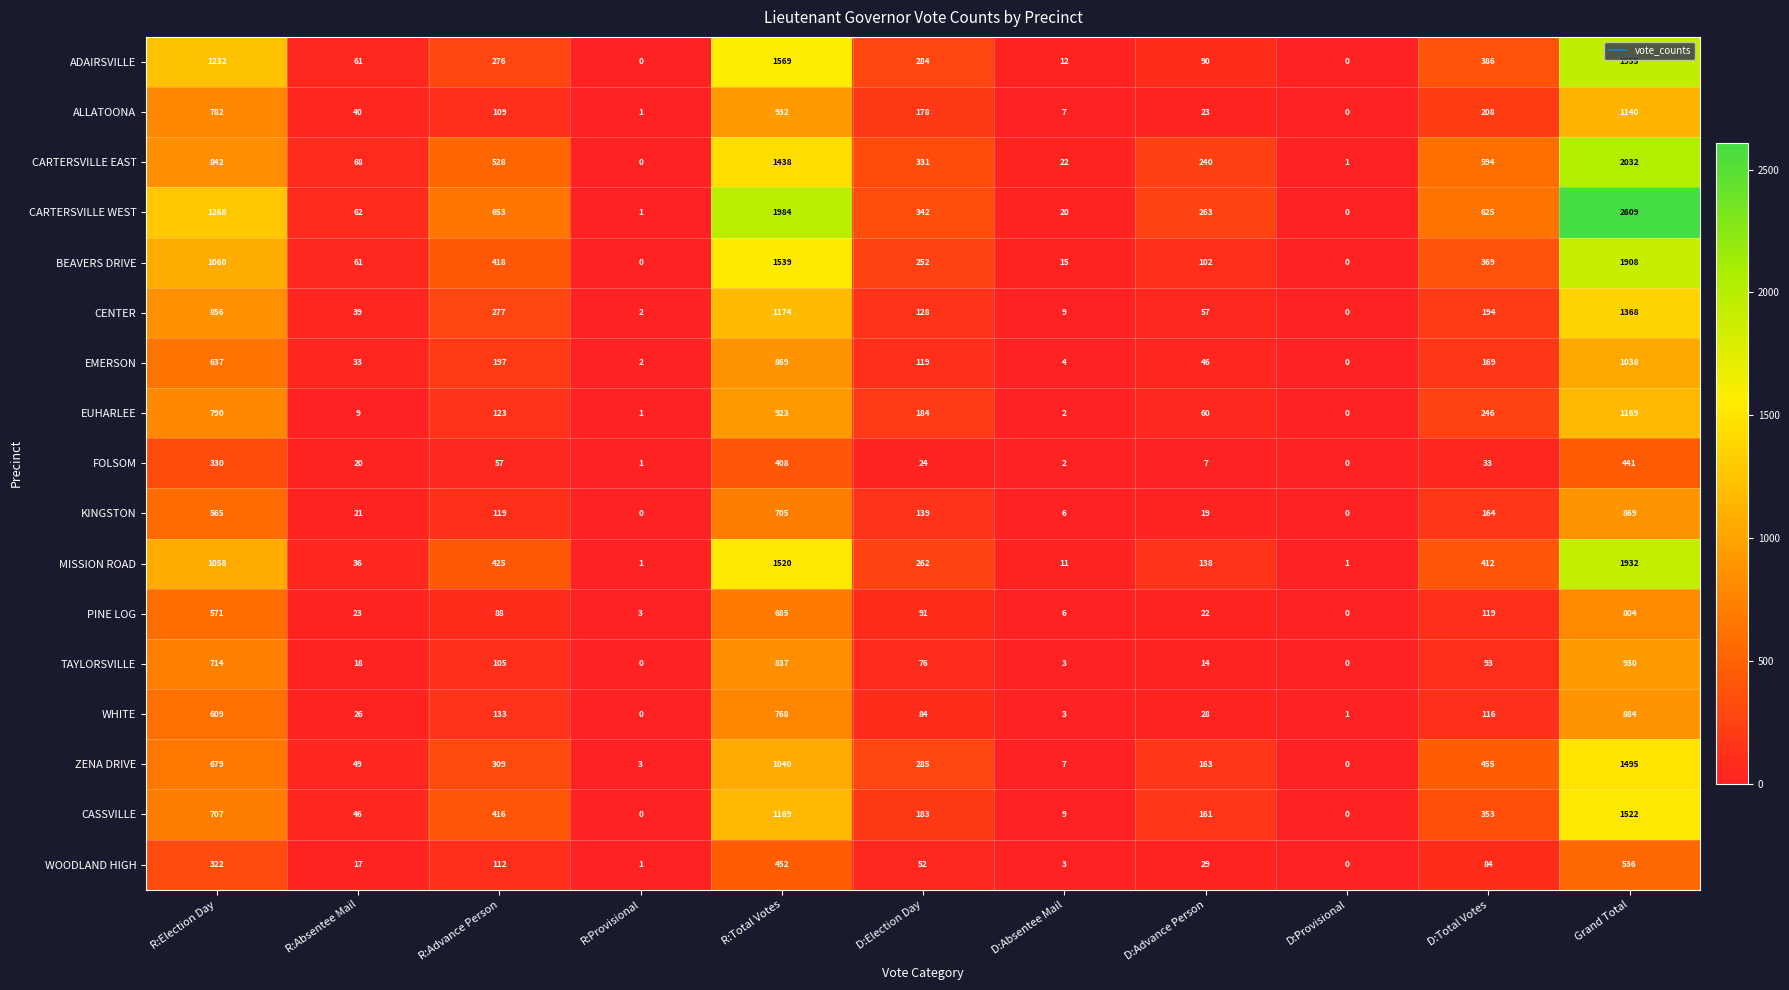

What value does the BEAVERS DRIVE series have at R:Election Day?

1060